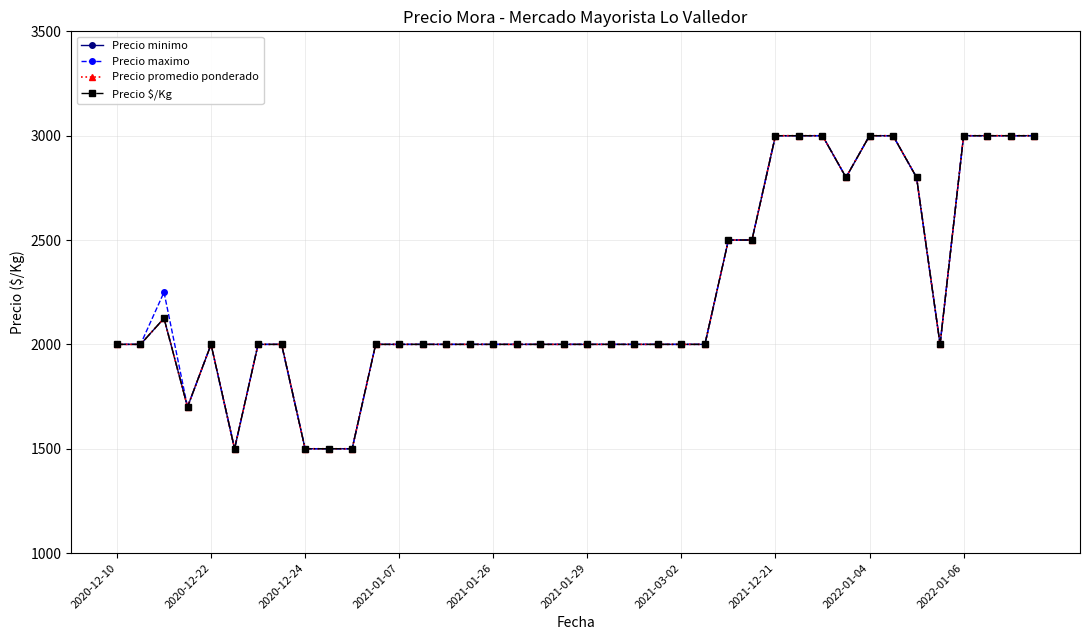

True or false: Precio promedio ponderado and Precio minimo intersect in this chart.

False